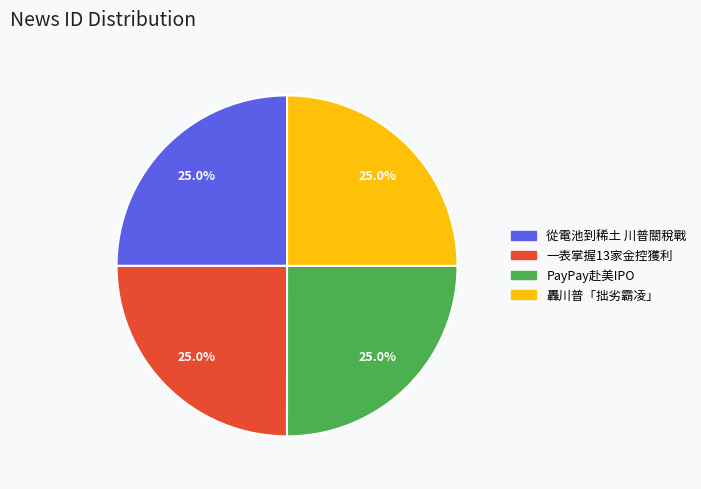

Is there a majority slice in this chart?

No